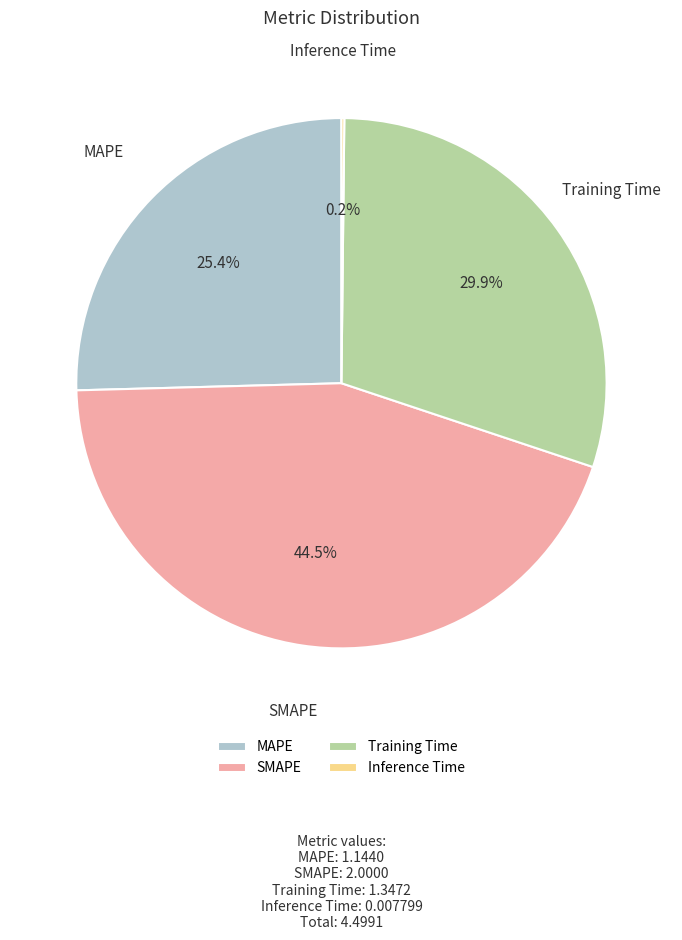

Is there a majority slice in this chart?

No